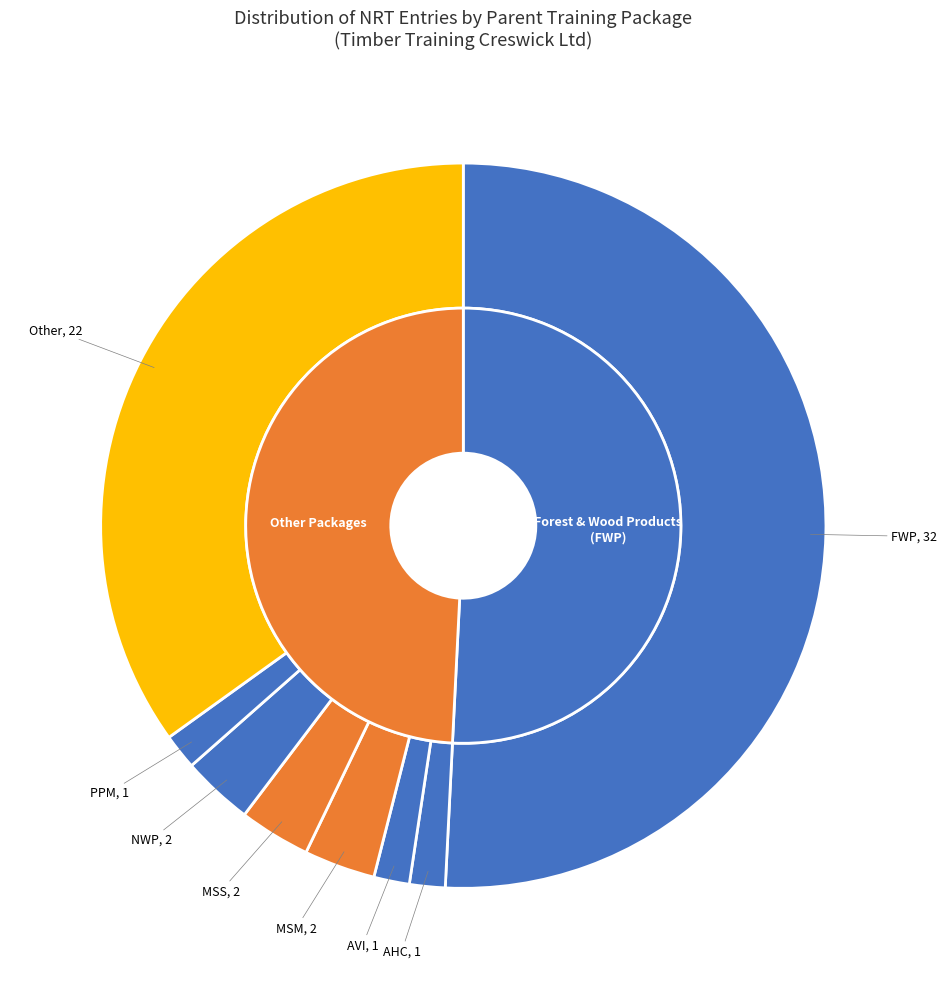

Approximately how many times larger is the value at AHC compared to AVI?

1.0